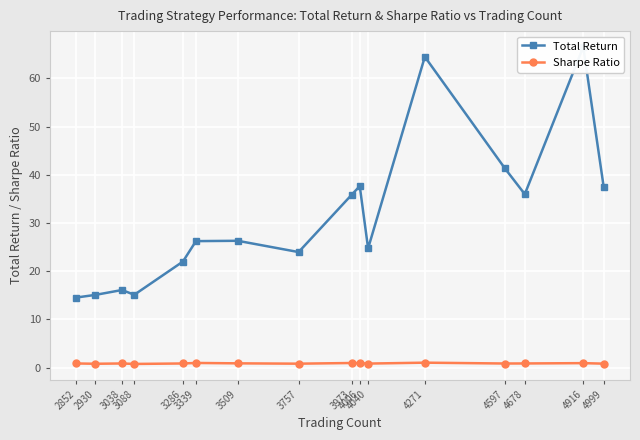

True or false: Sharpe Ratio has more than 1 points higher than both neighbors.

True